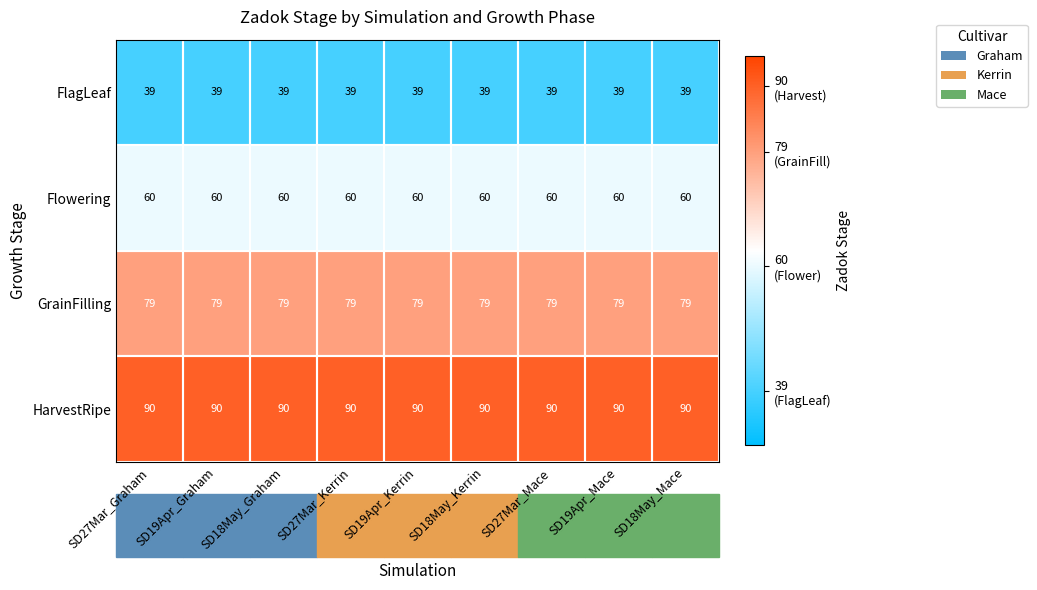

Is it true that Flowering equals 78 at SD27Mar_Kerrin?

False